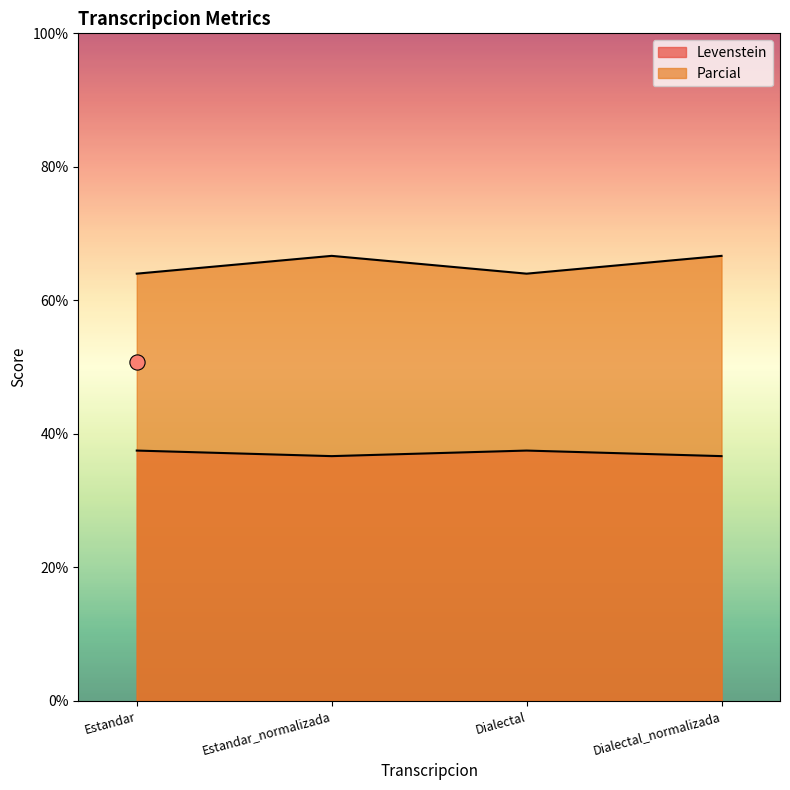

What are all the series names shown in the legend?

Levenstein, Parcial